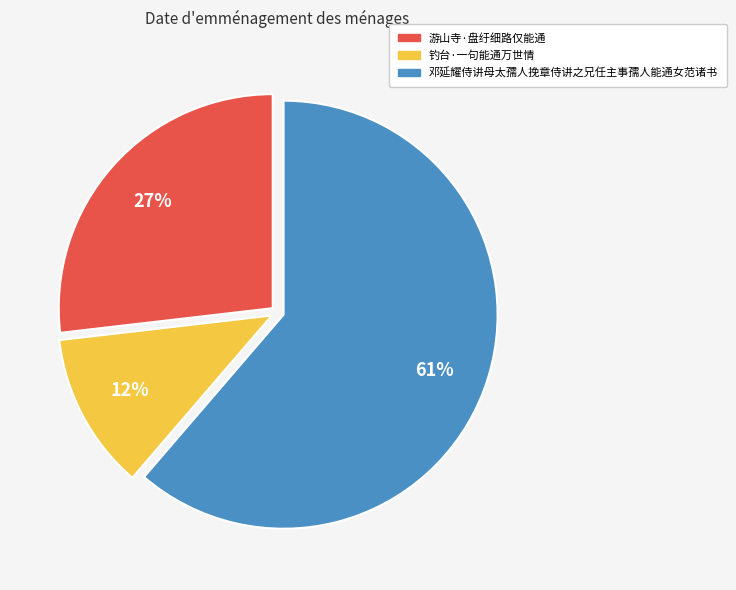

Count the number of slices in the pie.

3